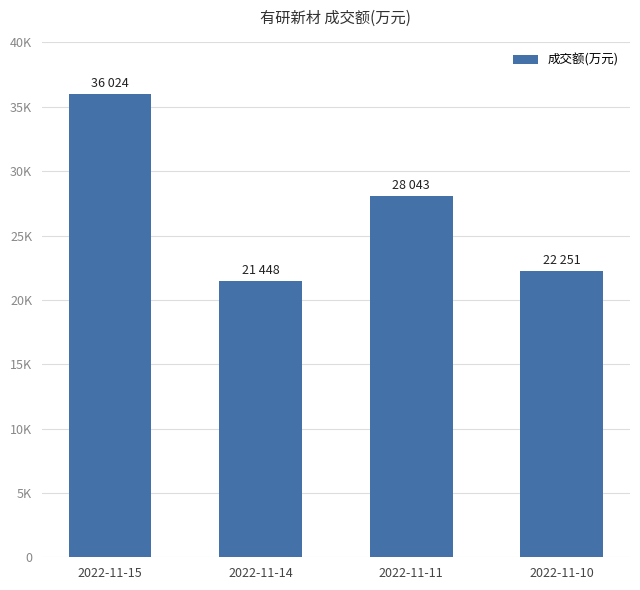

What is the difference between the maximum and minimum values?

14576